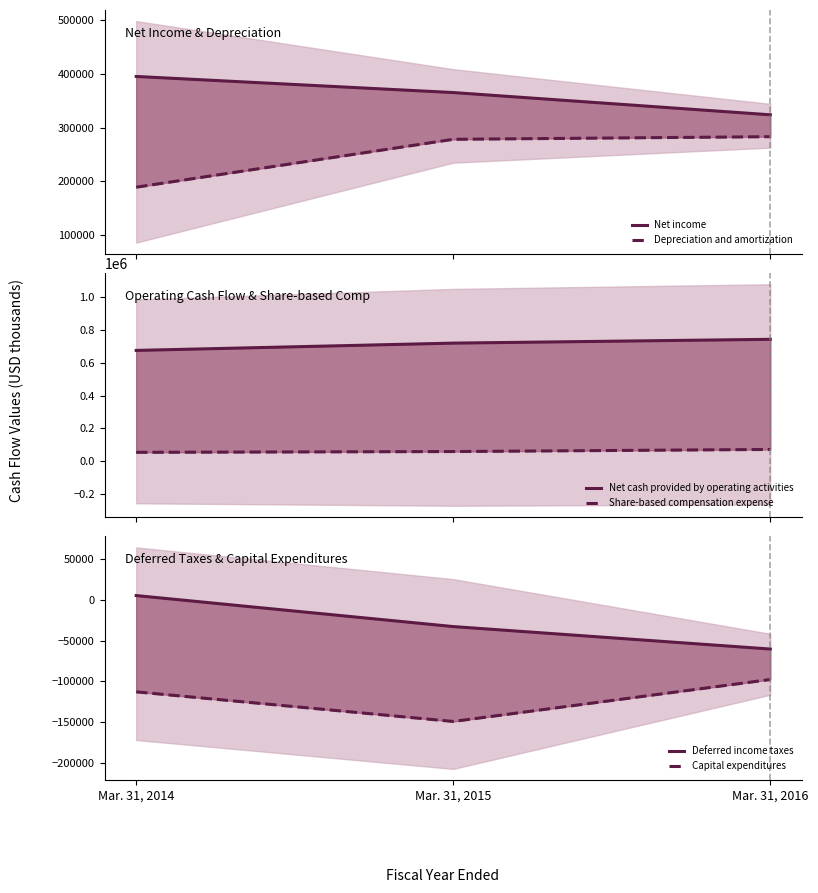

Which category has the lowest value across all series?

Mar. 31, 2015